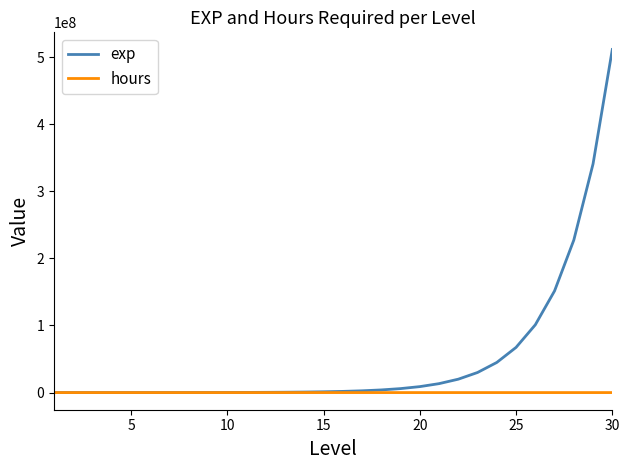

Which series has the largest range (max minus min)?

exp